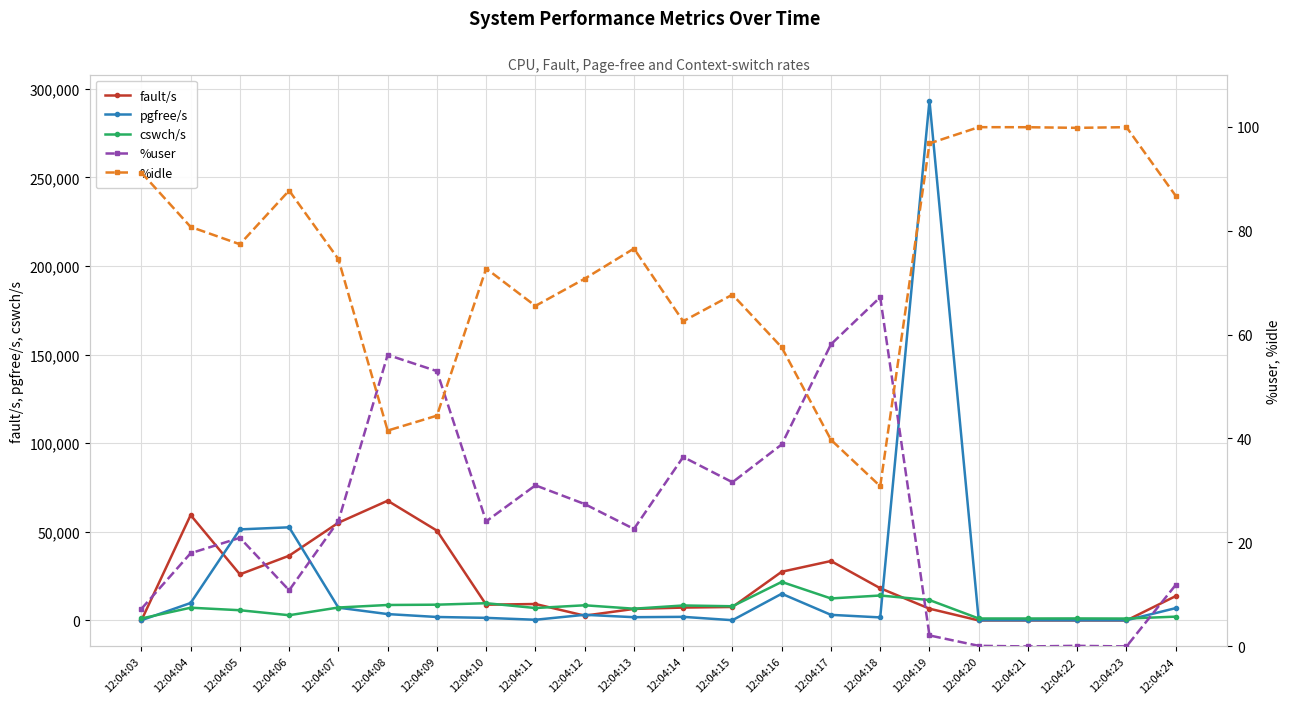

How many interior local peaks does the fault/s series have?

5